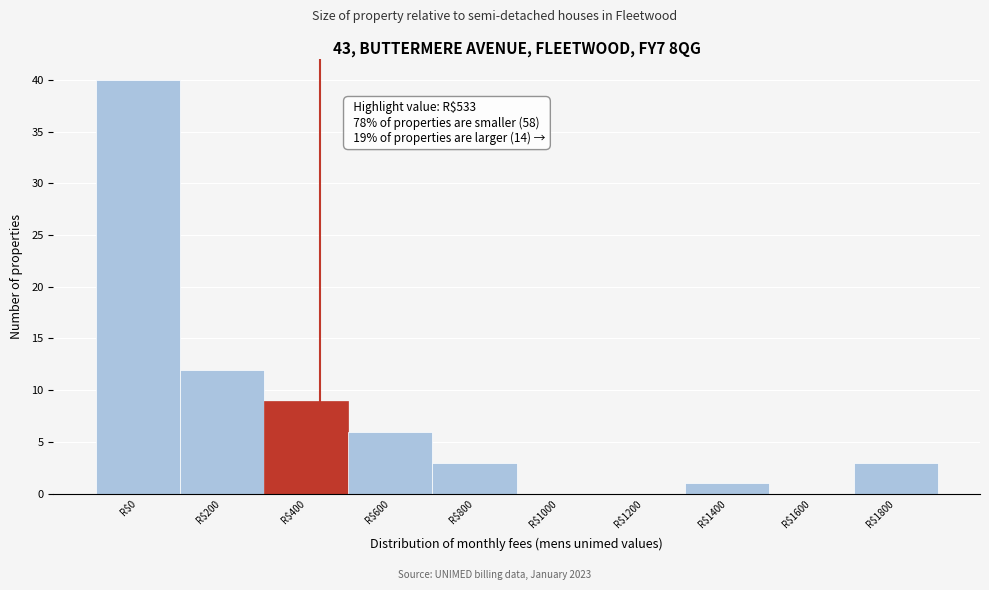

What is the sum of all values?

74